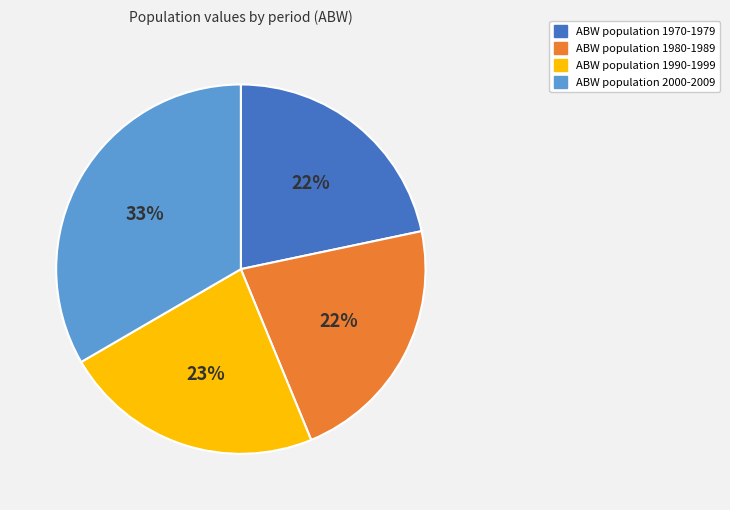

To the nearest percent, what is the average slice percentage?

25%